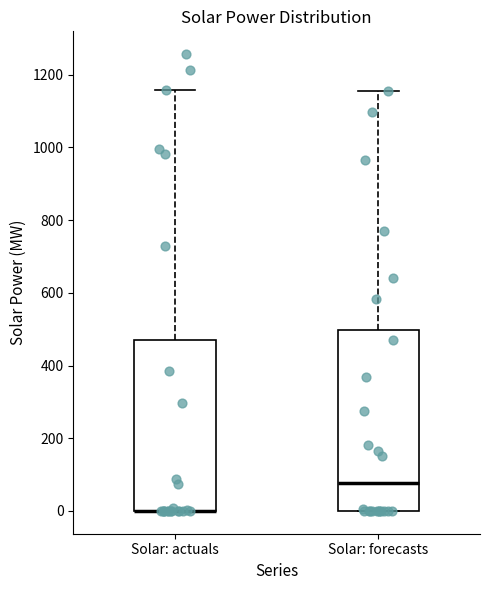

Reading left to right, transcribe this box plot: for each box, give where its median line is, the range the box spans, and where its two whiskers end, as read against the y-axis. The values are not printed on the chart, so give them approximately, as read against the axis.

Solar: actuals: median 0 (drawn on the box's lower edge), box 0 to 480, whiskers 0 to 1160
Solar: forecasts: median 80, box 0 to 500, whiskers 0 to 1160